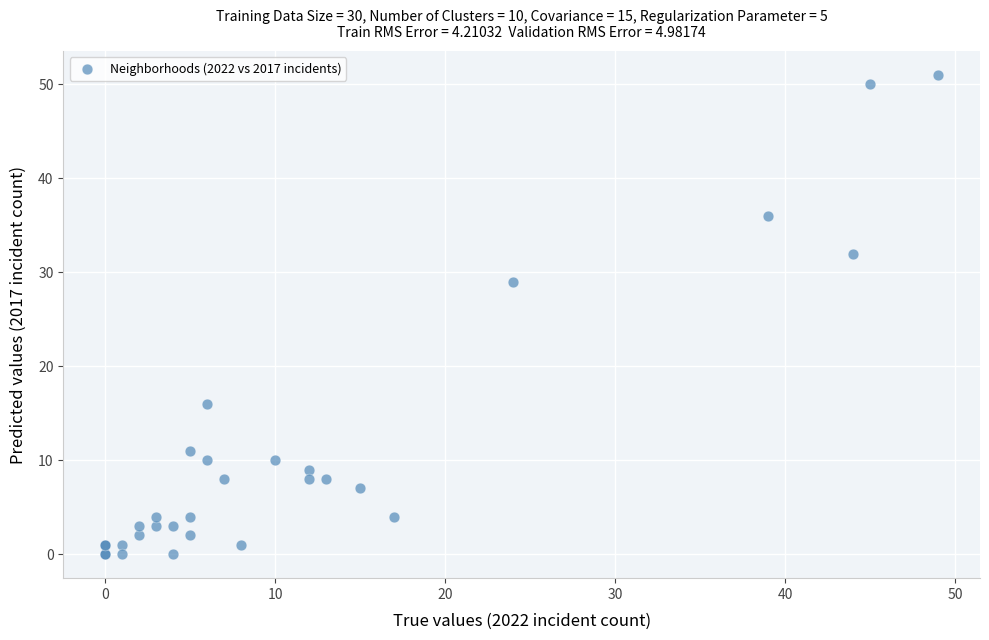

What Y value in the scatter plot is closest to 25?

29